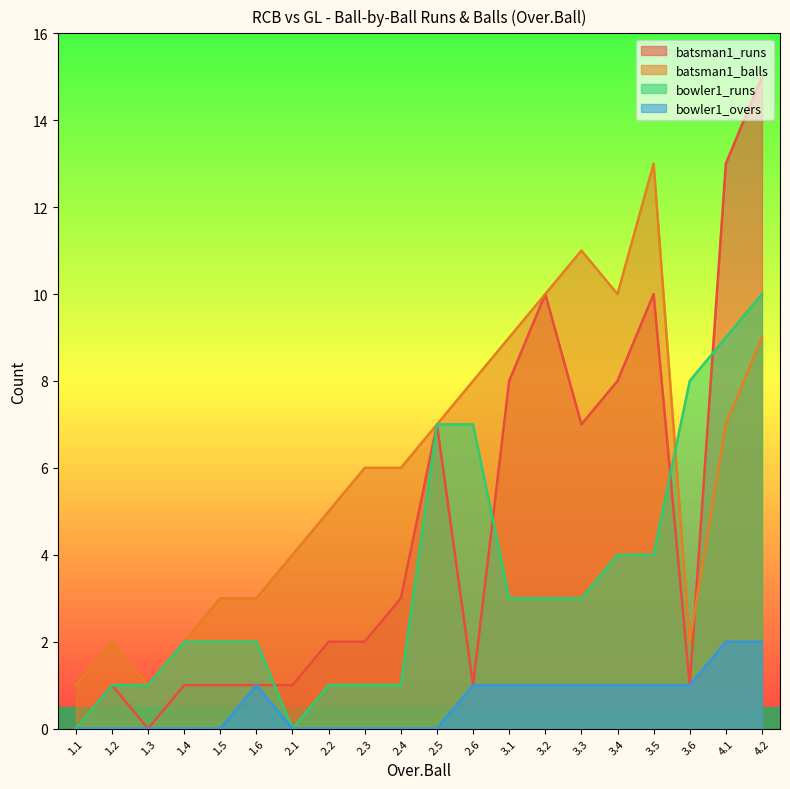

The bowler1_overs series shows -1 at 2.3. True or false?

False